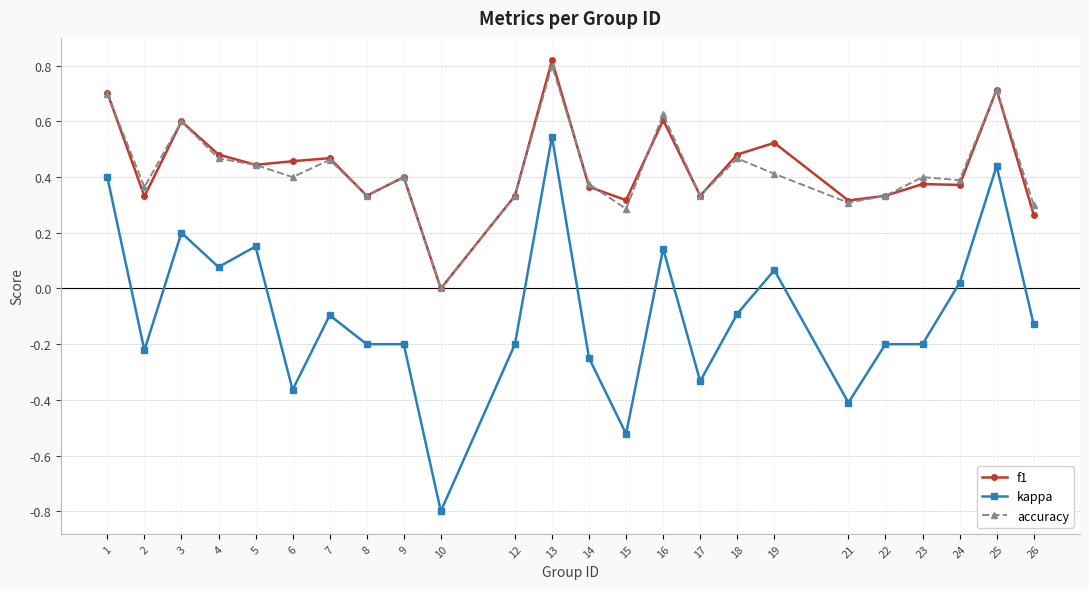

Which series has the largest range (max minus min)?

kappa